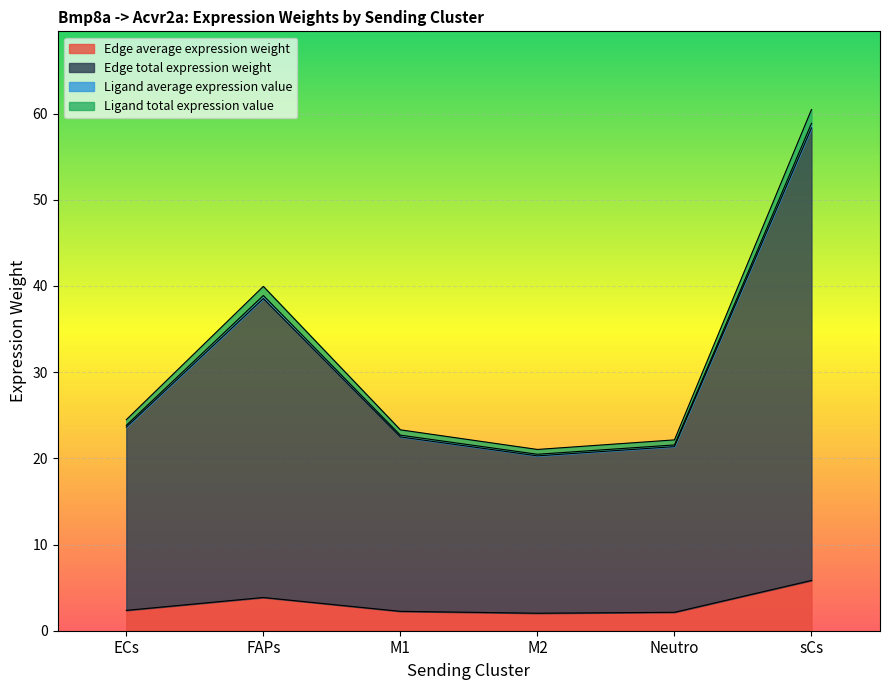

At which category does the chart reach its minimum across all series?

M2